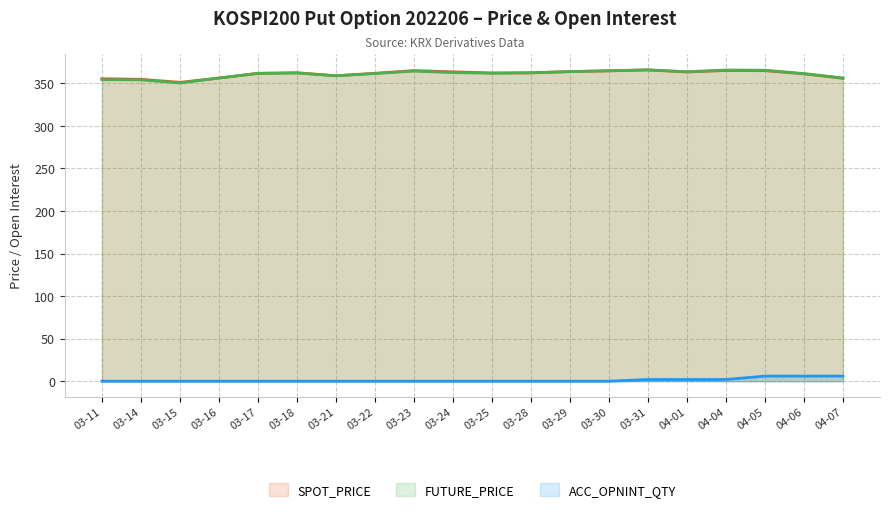

Is it true that FUTURE_PRICE equals 364.8 at 03-30?

True